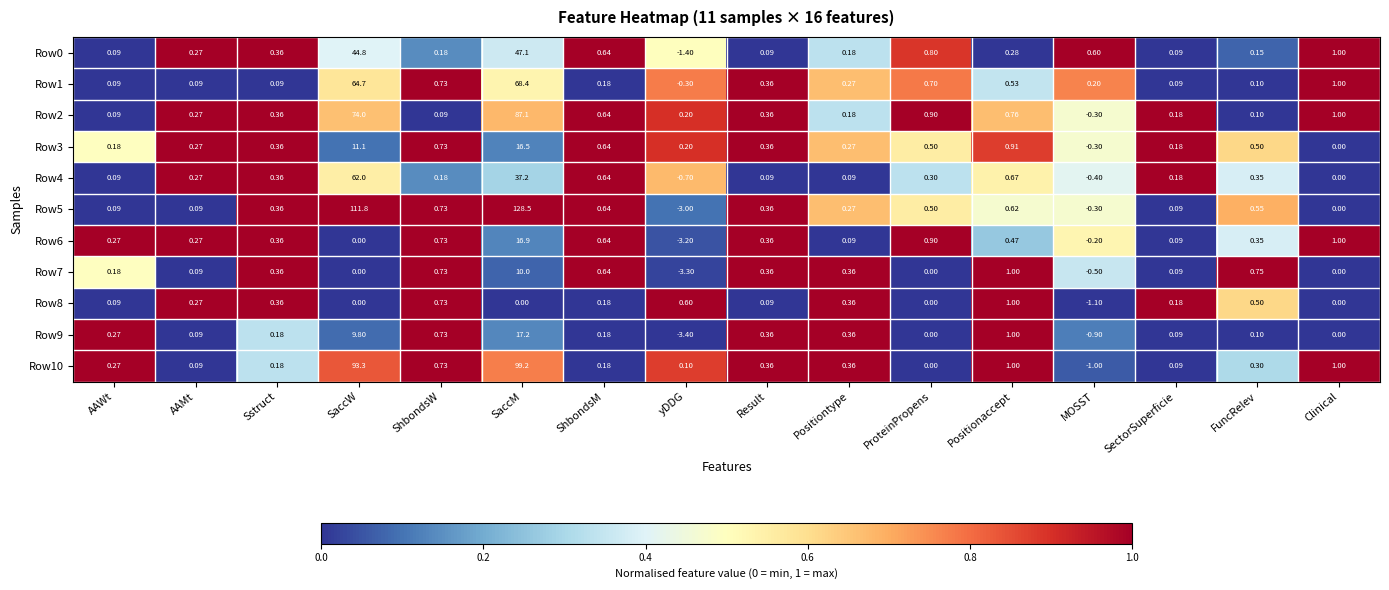

How many categories are shown in the chart?

16